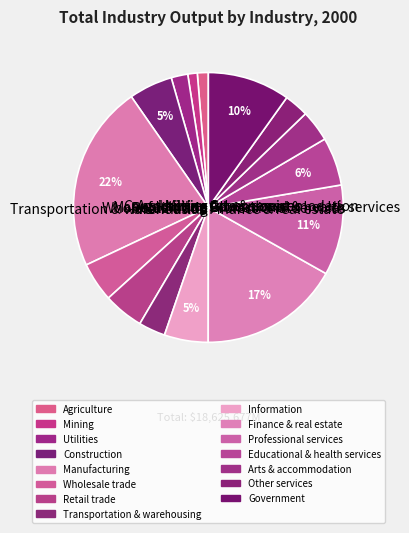

How many slices are in this pie chart?

15